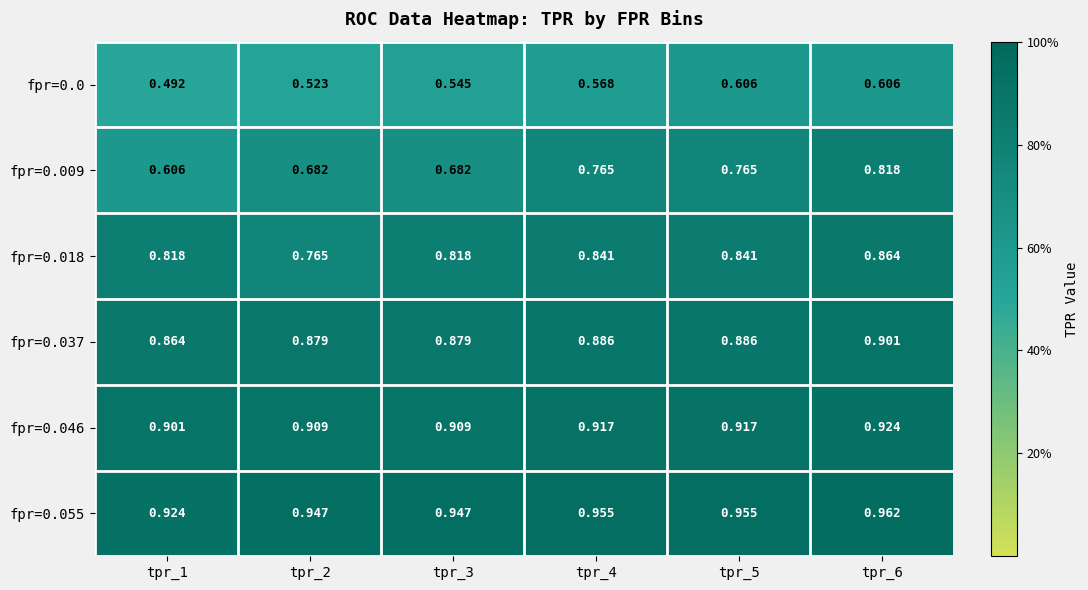

How many distinct data groups are displayed?

6